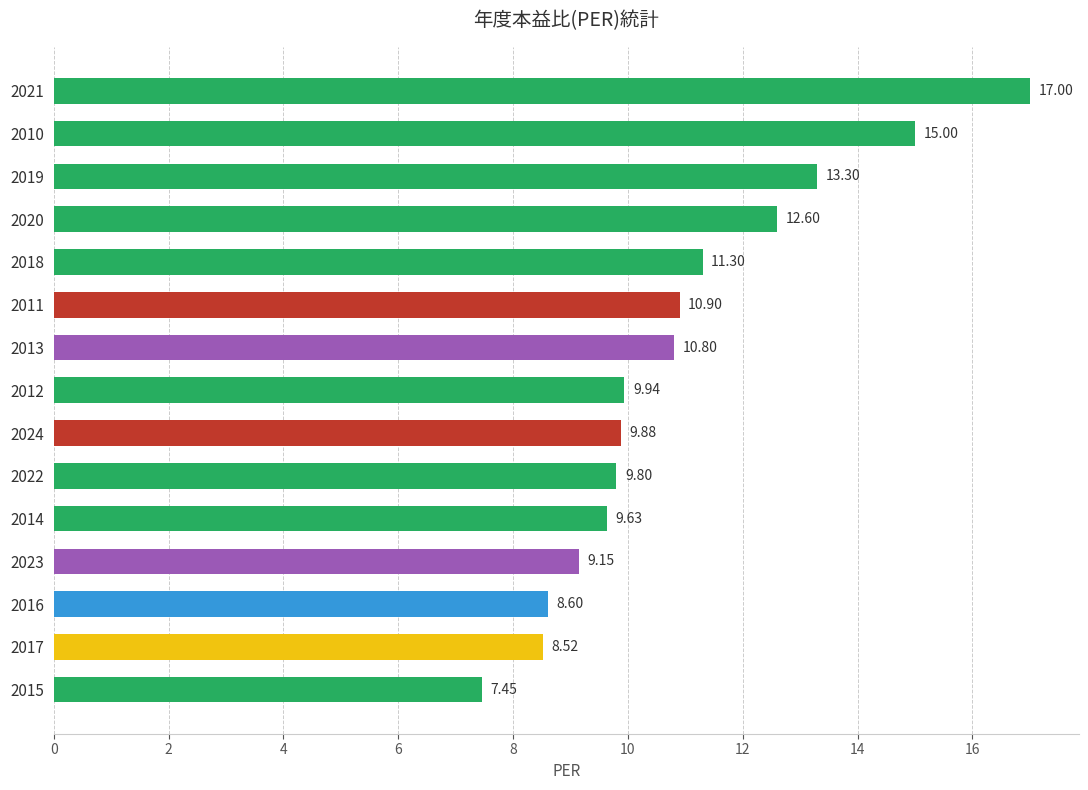

What is the maximum value shown in the chart?

17.0